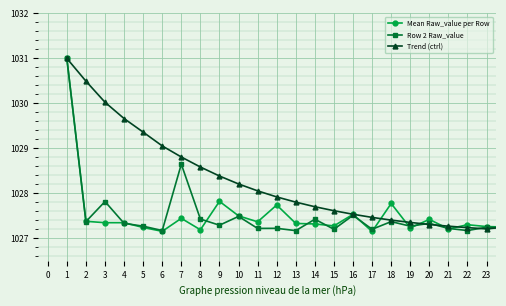

What is the average value of the Row 2 Raw_value series?

1027.5